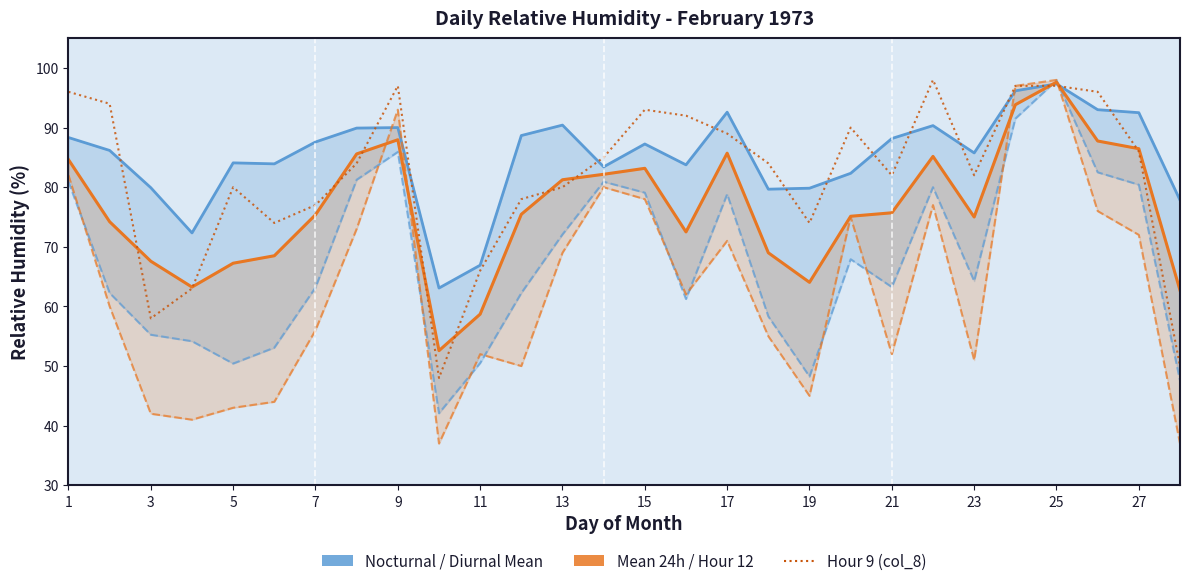

Reading left to right, list all the values displayed in this chart.

Nocturnal Mean (col_30): 88.3	86.2	79.9	72.3	84.1	83.9	87.6	89.9	90.0	63.1	66.9	88.7	90.4	83.4	87.2	83.8	92.6	79.7	79.8	82.3	88.2	90.3	85.8	96.2	97.3	93.0	92.5	77.8
Diurnal Mean (col_29): 80.9	62.2	55.2	54.2	50.4	53.1	63.2	81.2	85.9	42.1	50.5	62.2	72.1	80.9	79.1	61.2	78.8	58.3	48.2	67.9	63.2	80.0	64.2	91.5	97.9	82.5	80.4	47.6
Mean 24h (col_25): 84.6	74.2	67.6	63.2	67.2	68.5	75.4	85.6	88.0	52.6	58.7	75.5	81.2	82.2	83.2	72.5	85.7	69.0	64.0	75.1	75.7	85.2	75.0	93.8	97.6	87.8	86.5	62.7
Hour 12 (col_11): 82.0	60.0	42.0	41.0	43.0	44.0	56.0	73.0	93.0	37.0	52.0	50.0	69.0	80.0	78.0	62.0	71.0	55.0	45.0	75.0	52.0	77.0	51.0	97.0	98.0	76.0	72.0	37.0
Hour 9 (col_8): 96.0	94.0	58.0	63.0	80.0	74.0	77.0	84.0	97.0	48.0	66.0	78.0	80.0	85.0	93.0	92.0	89.0	84.0	74.0	90.0	82.0	98.0	82.0	97.0	97.0	96.0	86.0	50.0